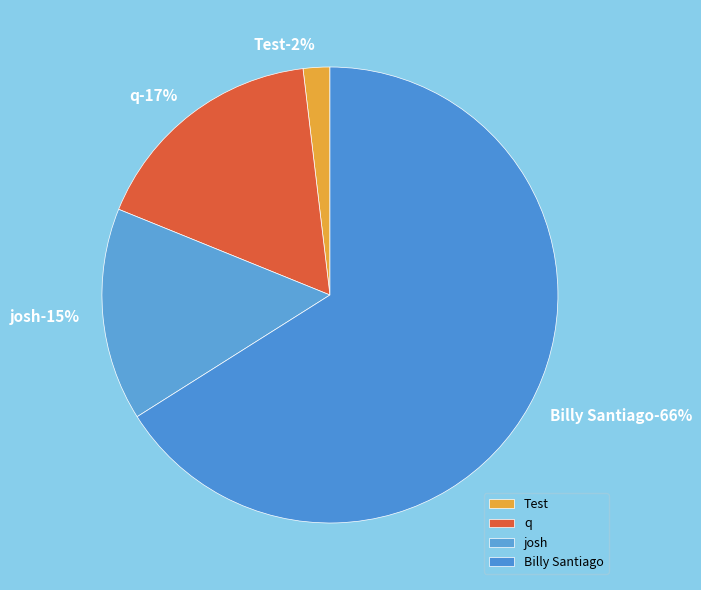

Which category has the smallest portion of the pie?

Test